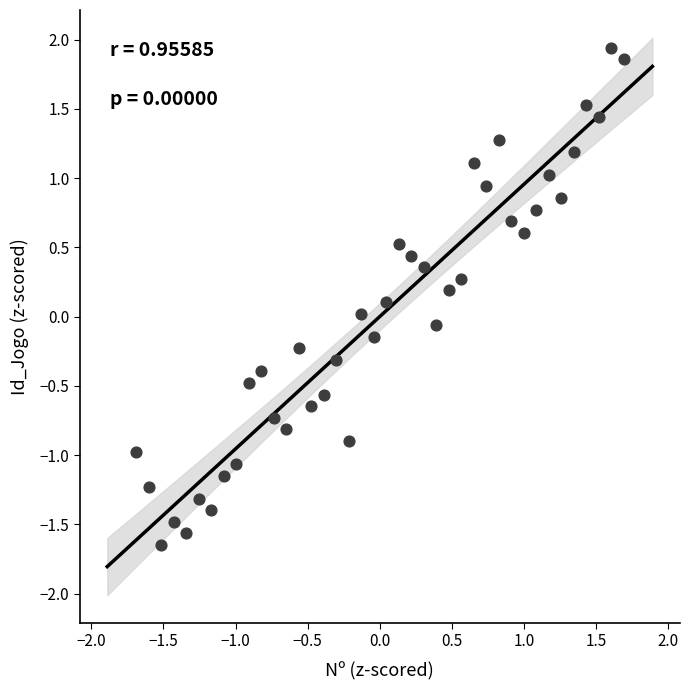

What is the range of Y values (max minus min)?

3.6